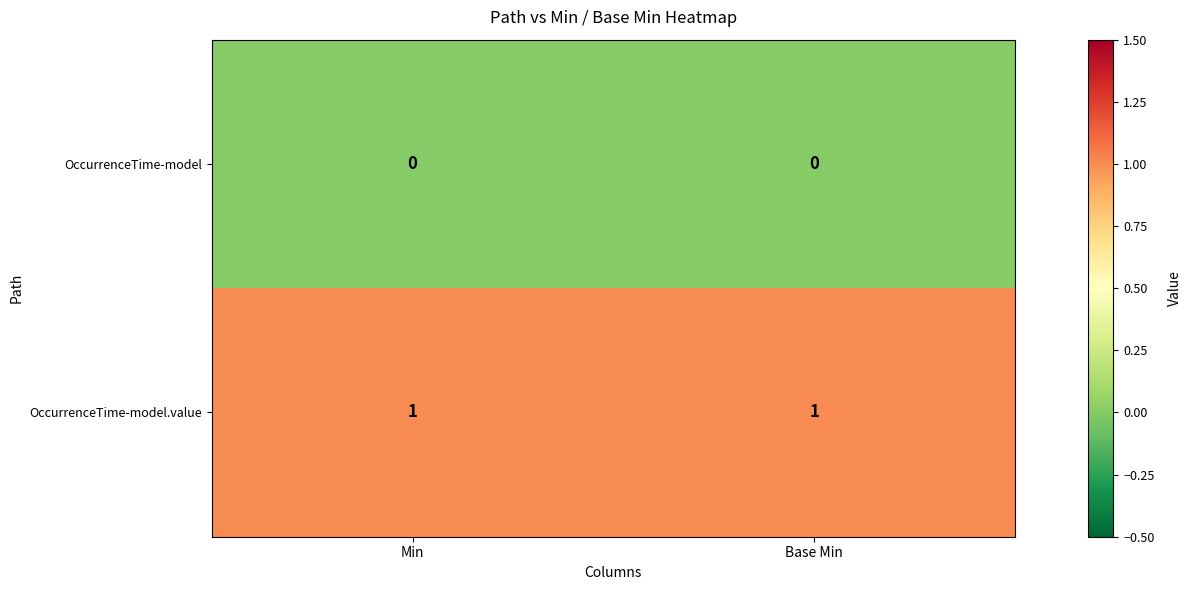

At Base Min, list the series in order from smallest to largest.

OccurrenceTime-model, OccurrenceTime-model.value